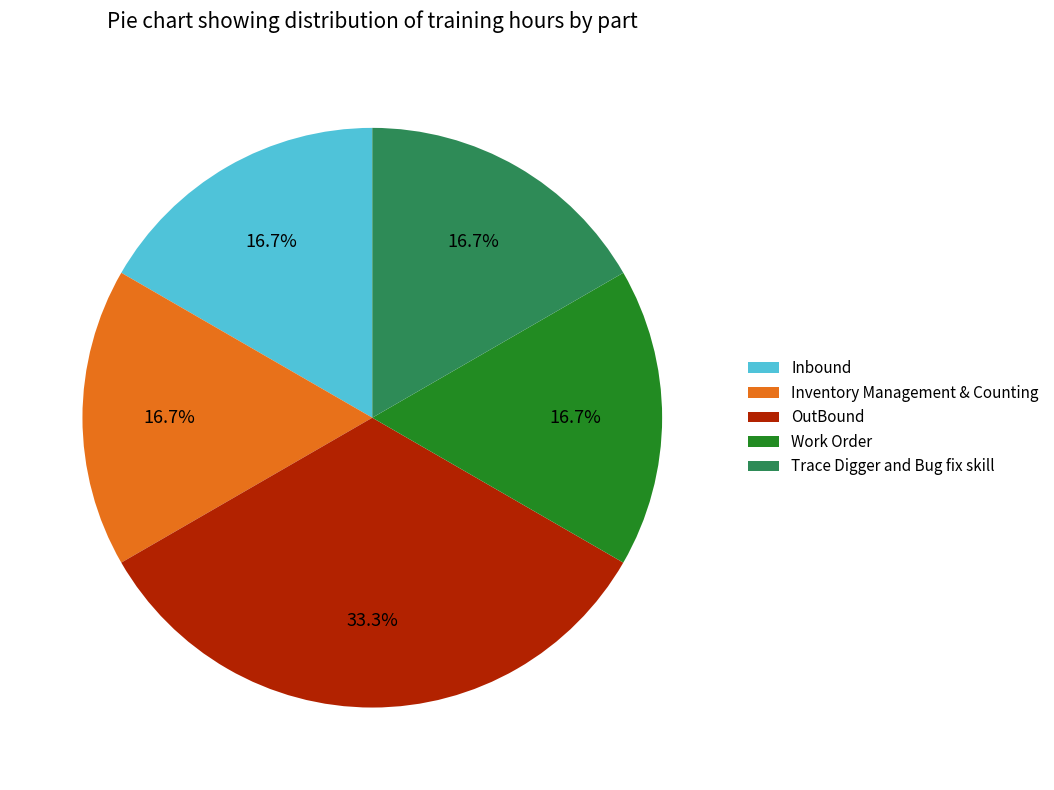

Approximately how many times larger is the value at Work Order compared to Inventory Management & Counting?

1.0